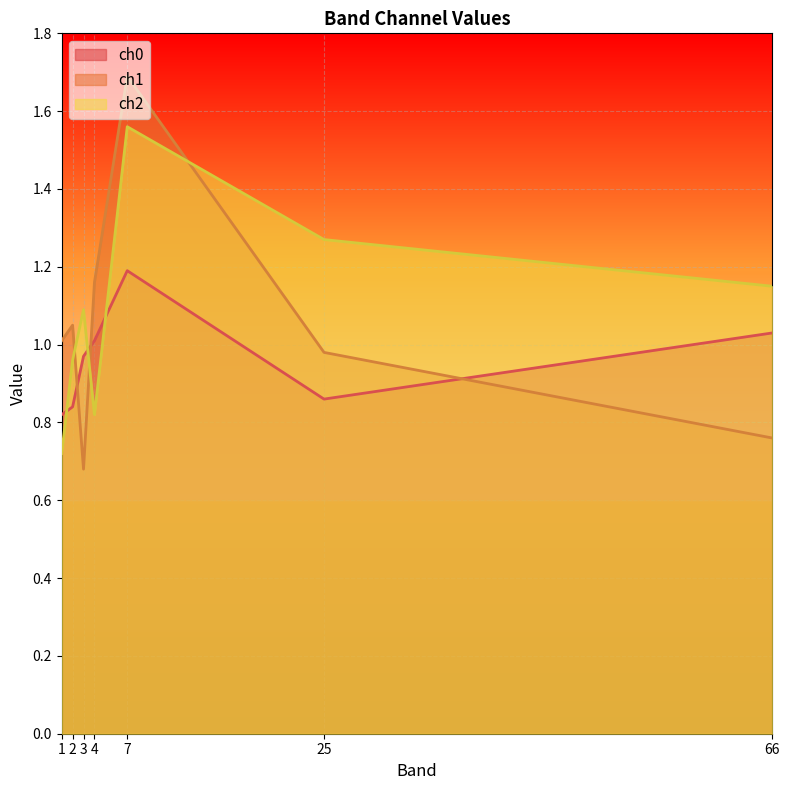

What is the minimum value shown in the chart?

0.7